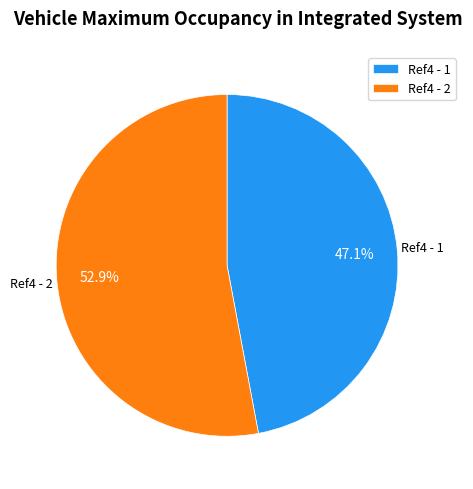

Count the number of slices in the pie.

2